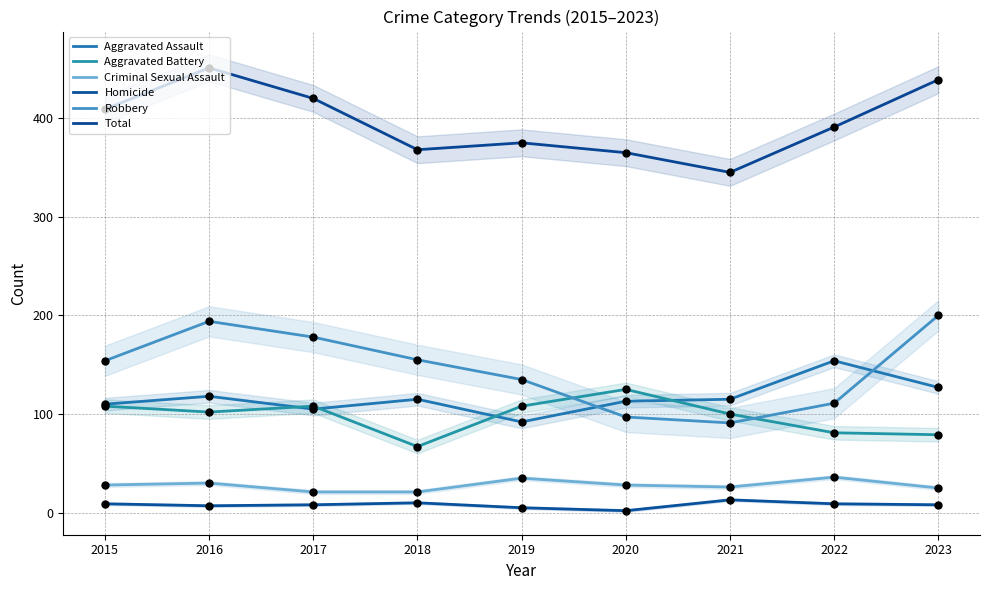

Which series has the largest total across all categories?

Total